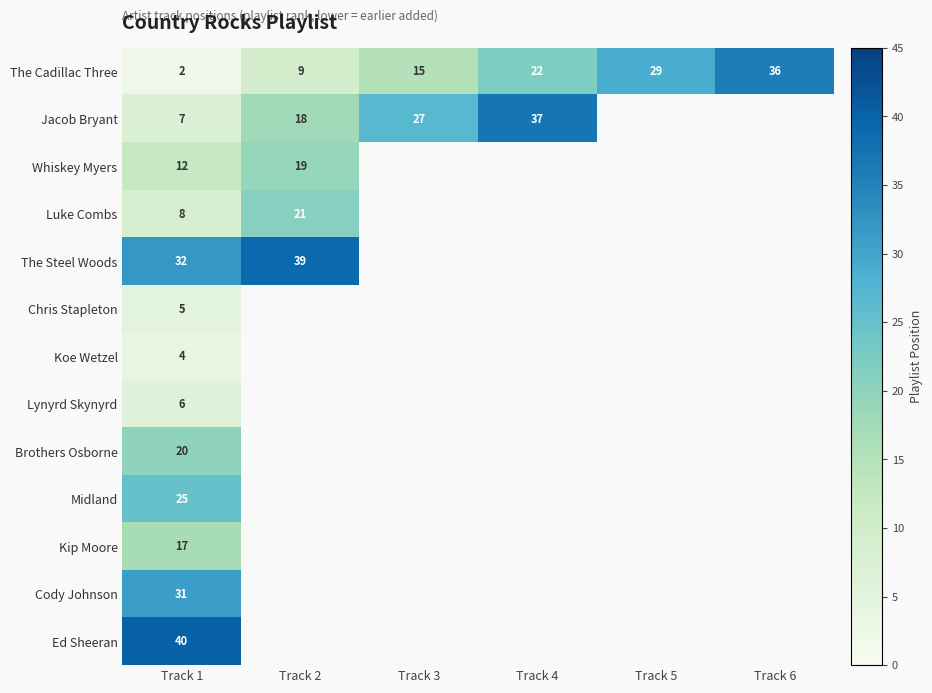

The value of Luke Combs at Track 1 is 8. True or false?

True